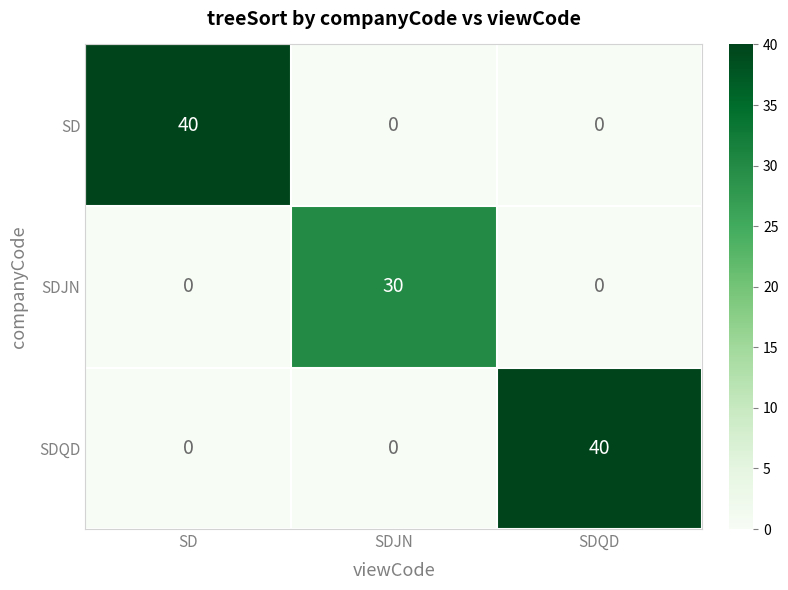

Which category has the highest value in the SDJN series?

SDJN